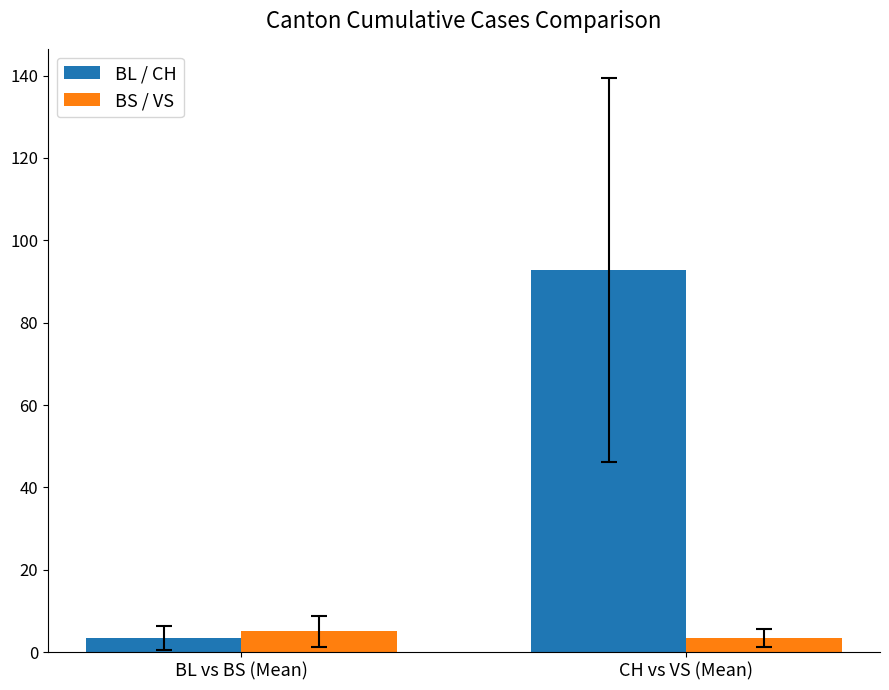

List the labels in order of BS / VS value, smallest first.

CH vs VS (Mean), BL vs BS (Mean)